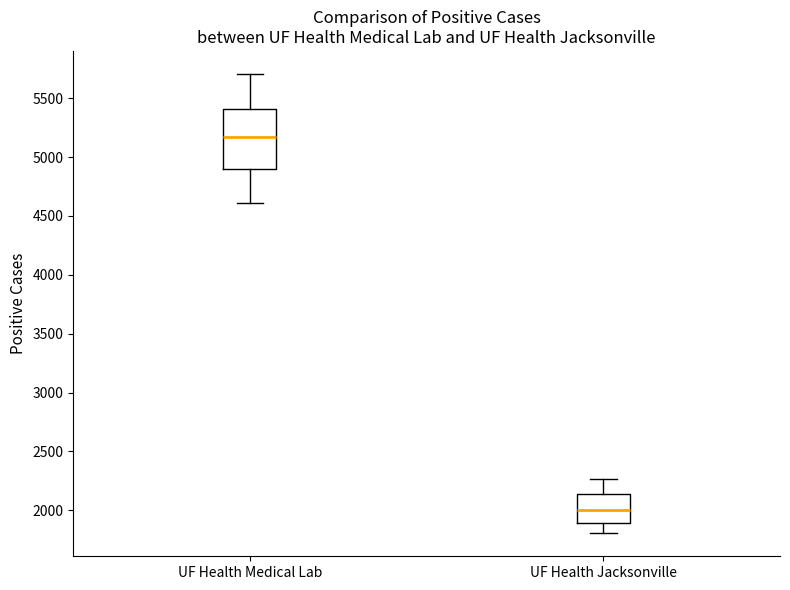

Reading left to right, transcribe this box plot: for each box, give where its median line is, the range the box spans, and where its two whiskers end, as read against the y-axis. The values are not printed on the chart, so give them approximately, as read against the axis.

UF Health Medical Lab: median 5150, box 4900 to 5400, whiskers 4600 to 5700
UF Health Jacksonville: median 2000, box 1900 to 2150, whiskers 1800 to 2250